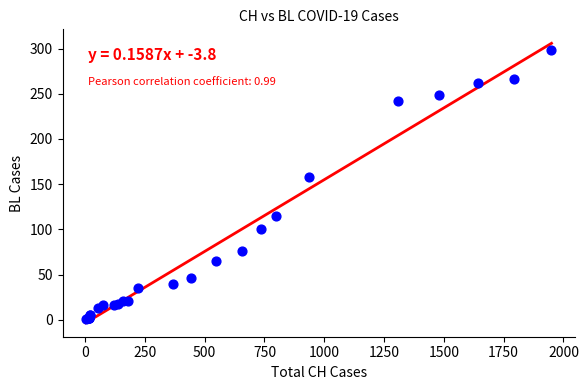

What Y value in the scatter plot is closest to 149?

158